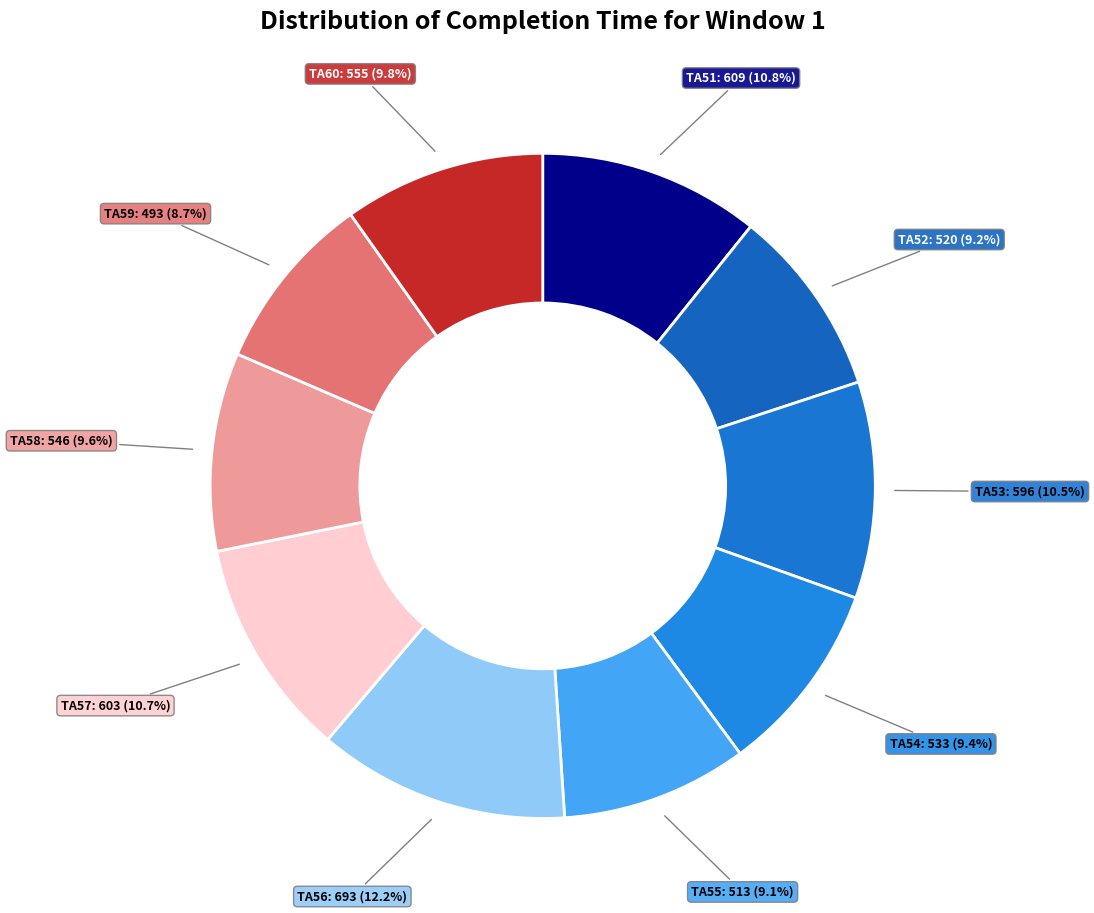

Do TA52 and TA60 together represent more than half of the pie?

No